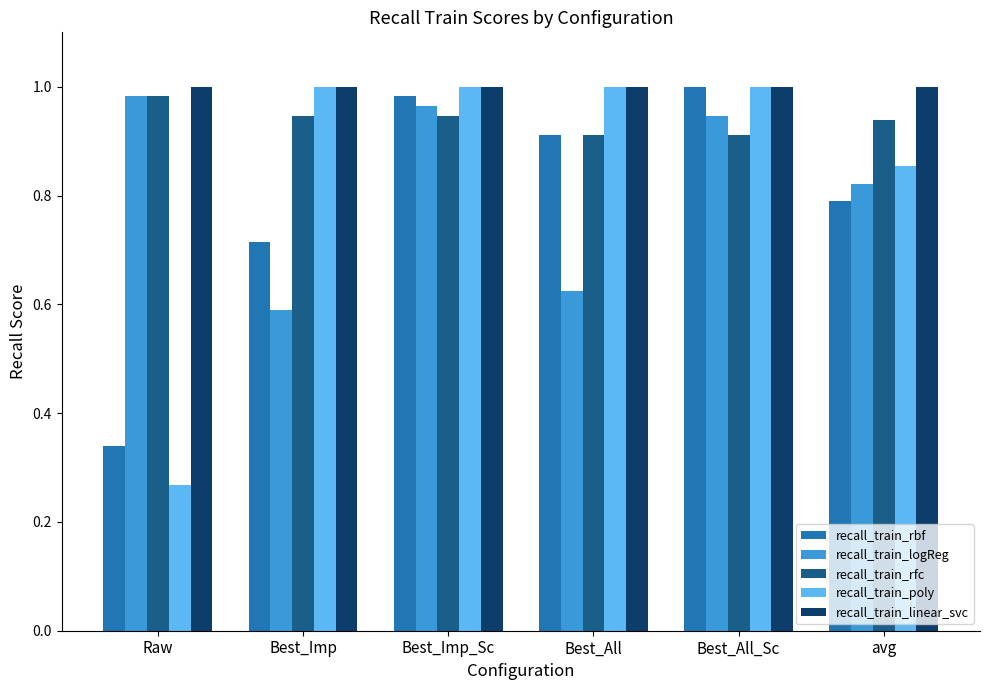

At which category does the chart reach its minimum across all series?

Raw